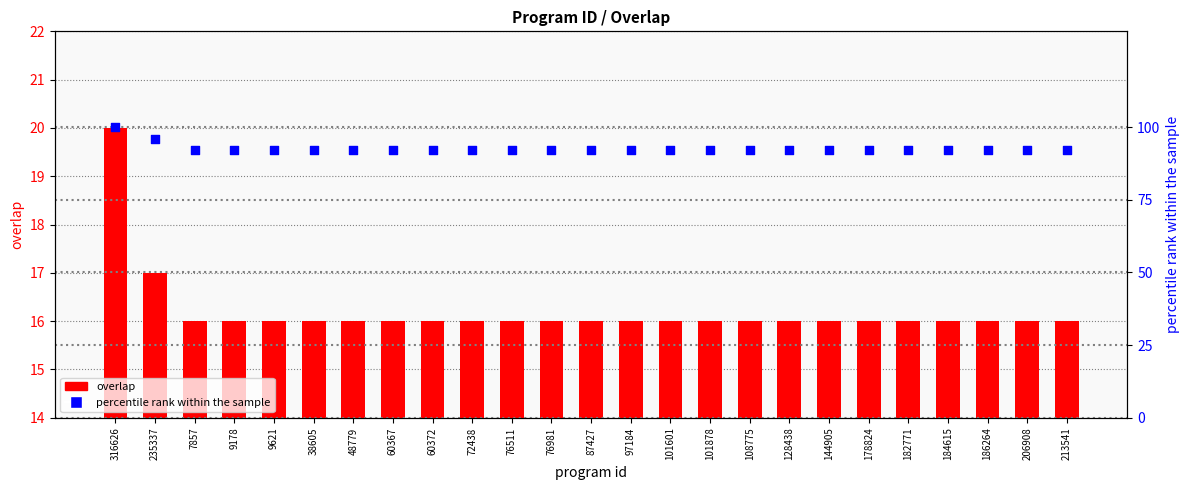

Which series reaches the minimum Y coordinate?

overlap